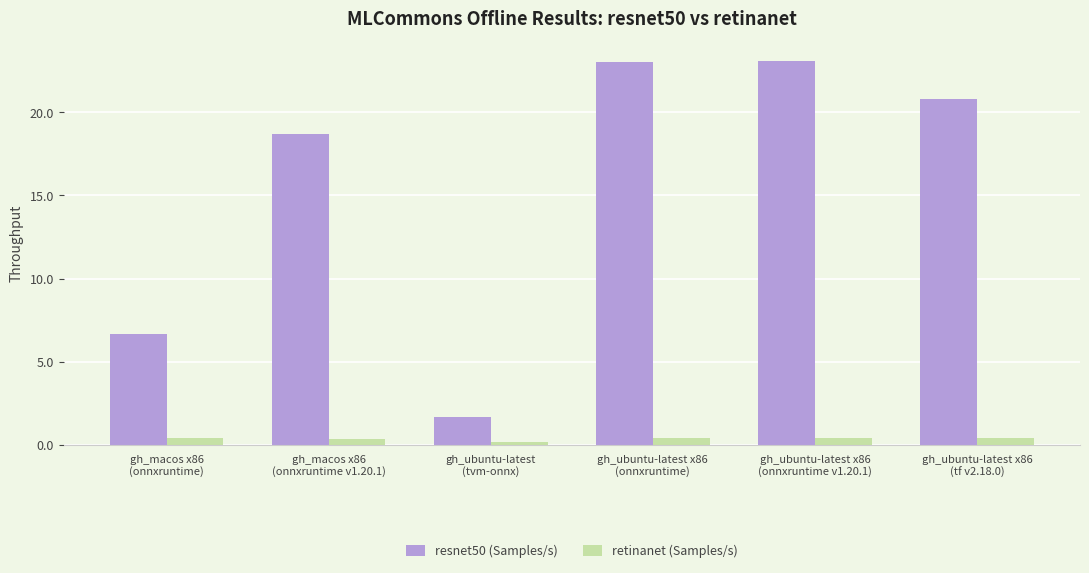

True or false: resnet50 (Samples/s) has a value of 29.0 at gh_ubuntu-latest x86
(tf v2.18.0).

False